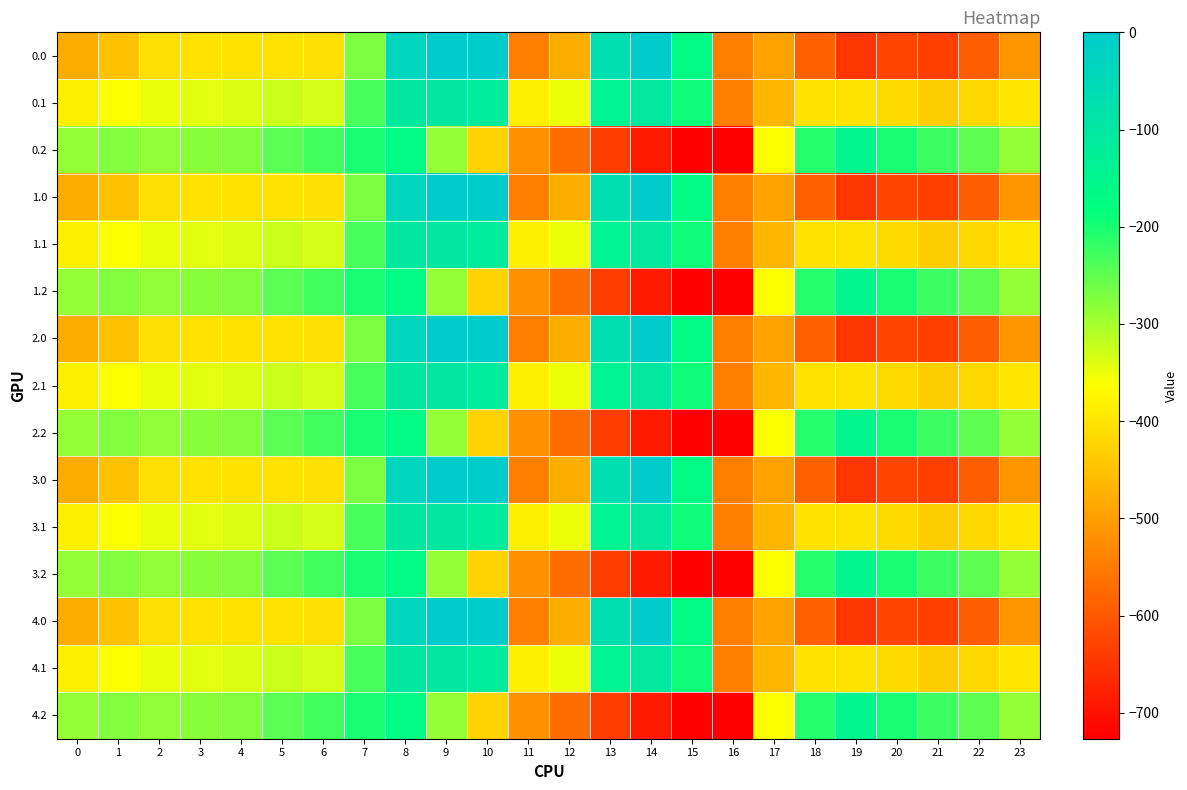

Rank the series by their maximum value, from highest to lowest.

0.0, 1.0, 2.0, 3.0, 4.0, 0.1, 1.1, 2.1, 3.1, 4.1, 0.2, 1.2, 2.2, 3.2, 4.2